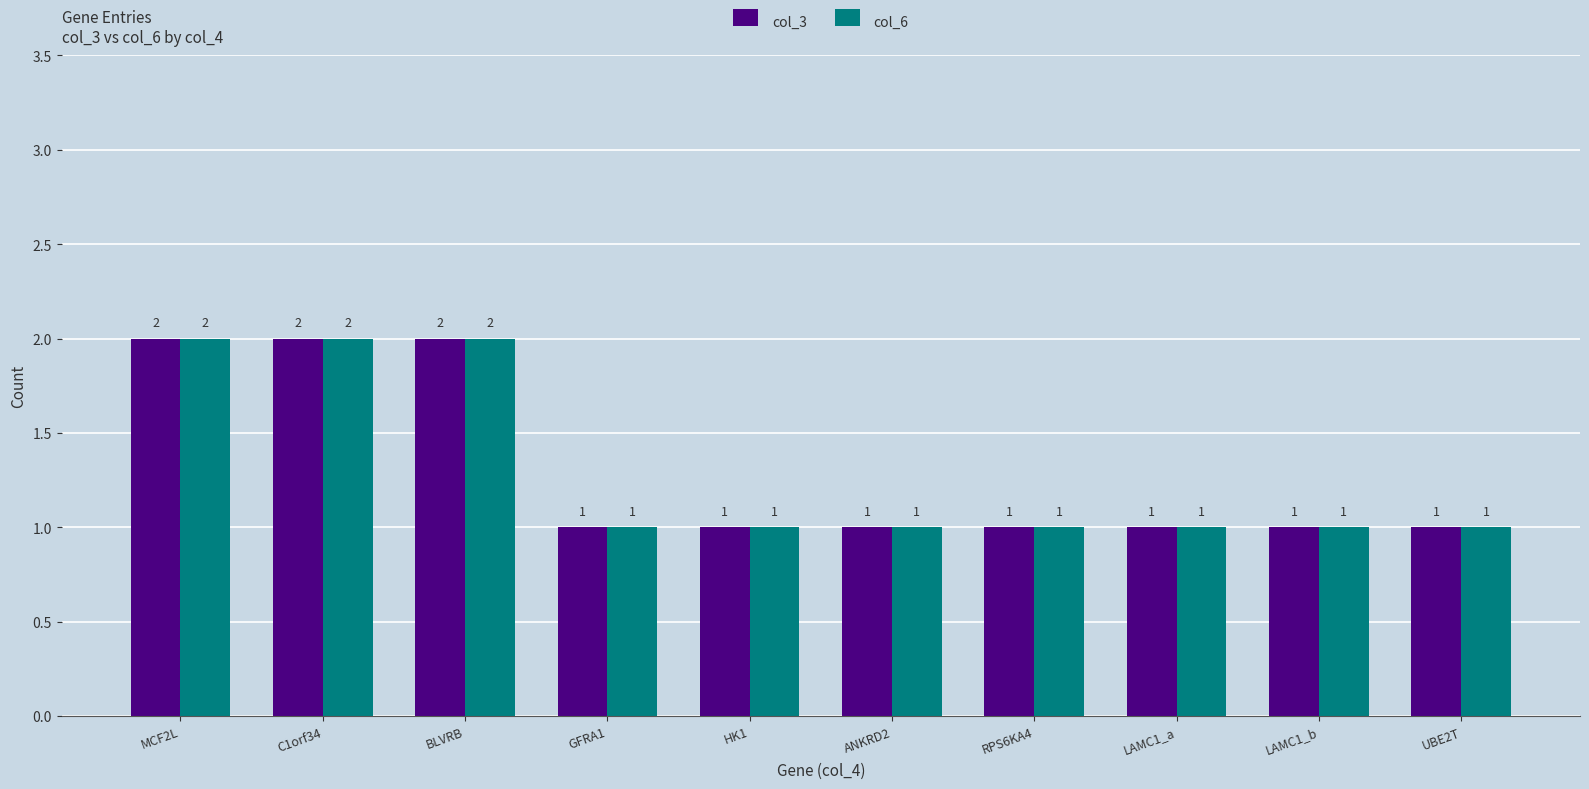

Reading left to right, list all the values displayed in this chart.

col_3: 2	2	2	1	1	1	1	1	1	1
col_6: 2	2	2	1	1	1	1	1	1	1